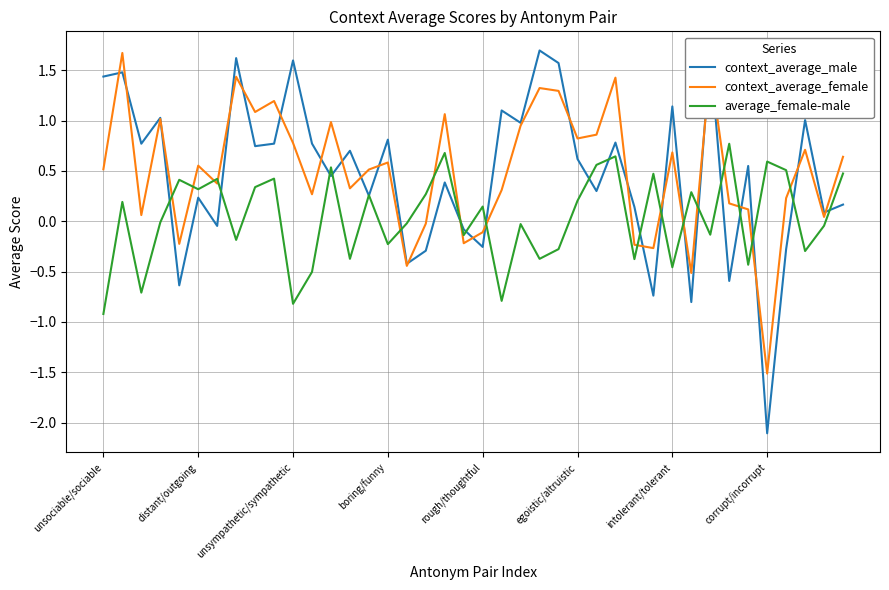

Which series has the largest range (max minus min)?

context_average_male